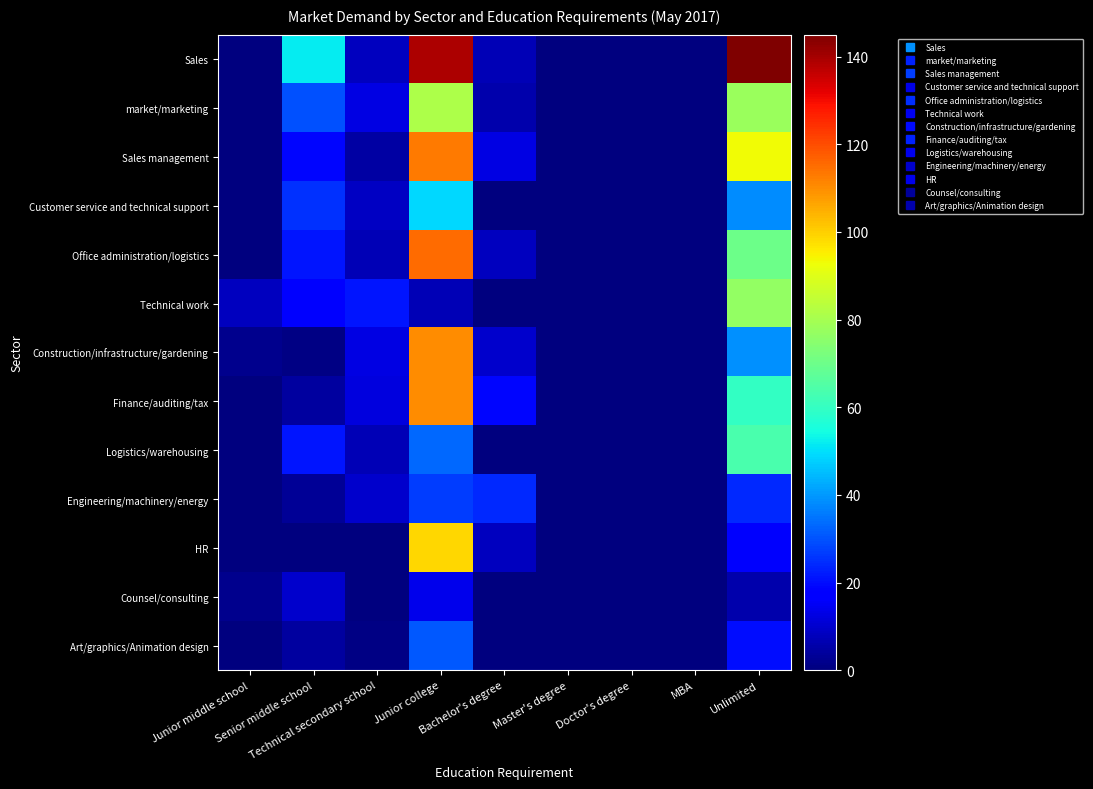

What is the spread (max minus min) of values at Bachelor's degree?

24